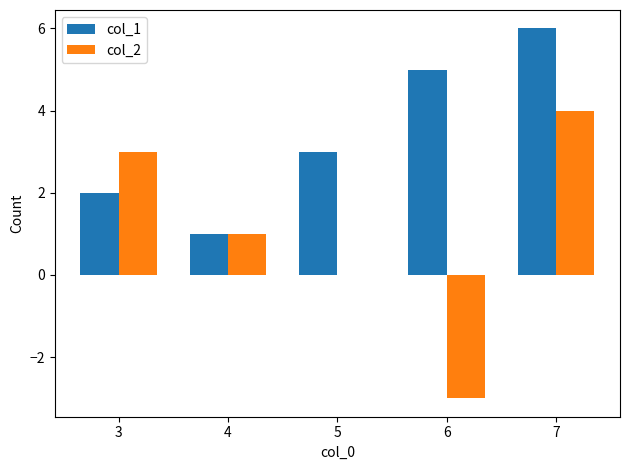

Reading left to right, list all the values displayed in this chart.

col_1: 2	1	3	5	6
col_2: 3	1	0	-3	4